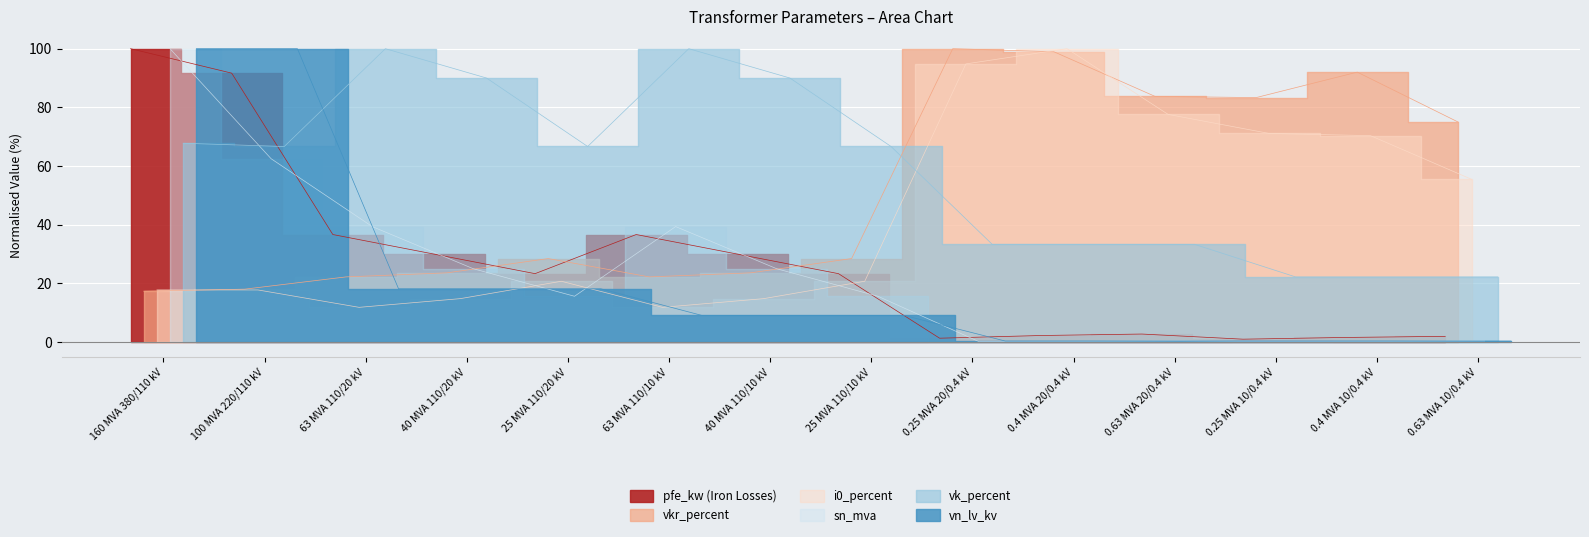

List the series in order of their peak value, lowest first.

pfe_kw, vkr_percent, i0_percent, sn_mva, vk_percent, vn_lv_kv